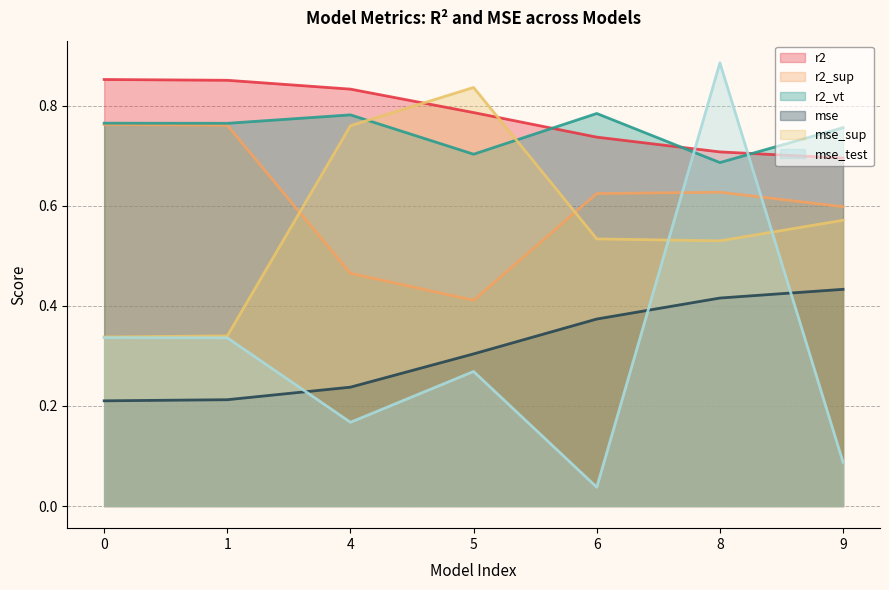

How many interior local valleys does the mse_sup series have?

1